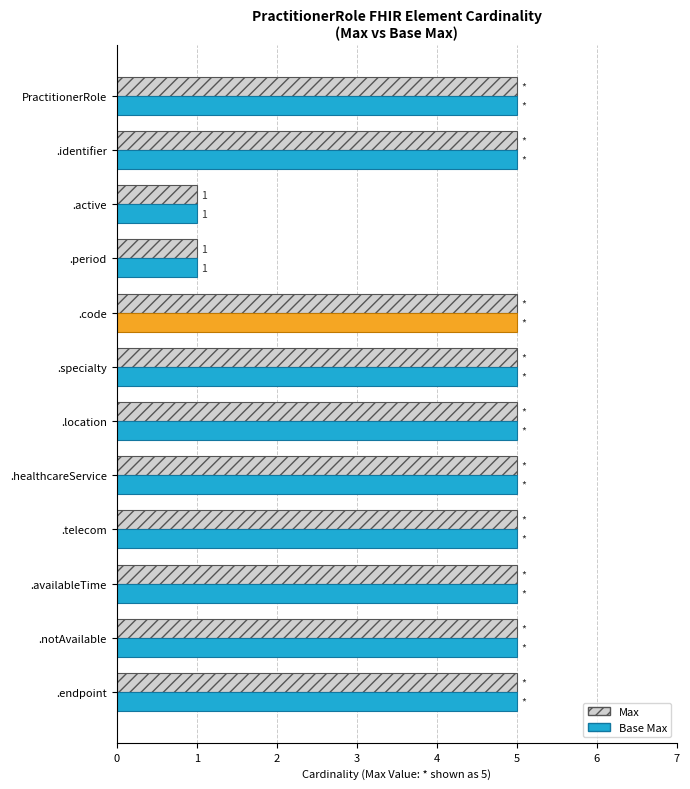

At how many categories does at least one series exceed 3?

10